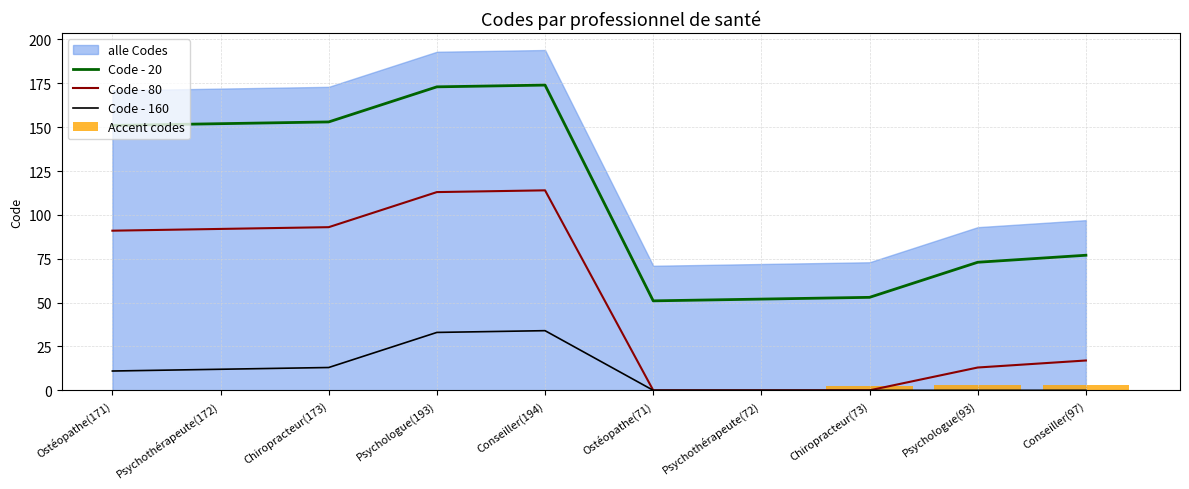

What is the change in value from Psychologue(193) to Psychologue(93)?

-100